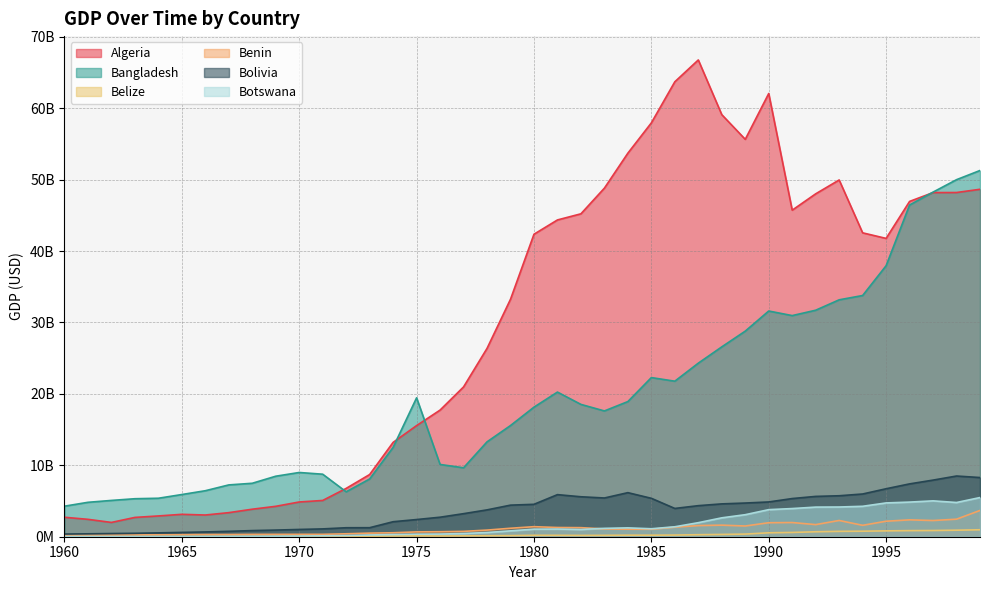

At which category is the sum across all series the highest?

1999